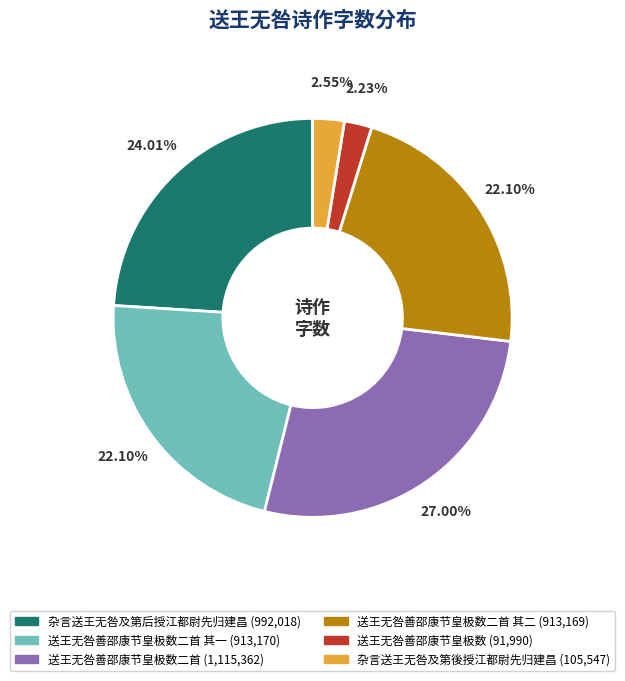

Does any single category account for the majority?

No